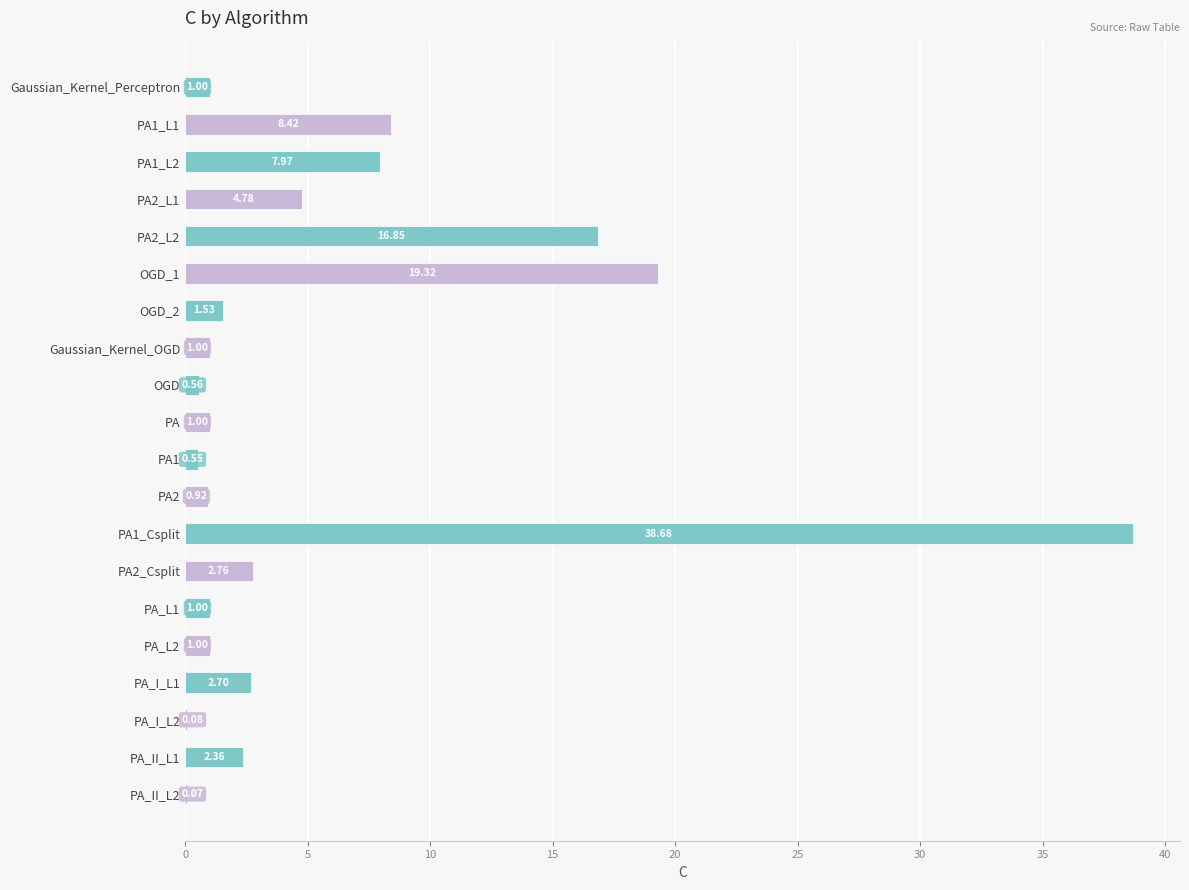

What is the sum of the values at PA_L2 and OGD_2?

2.5